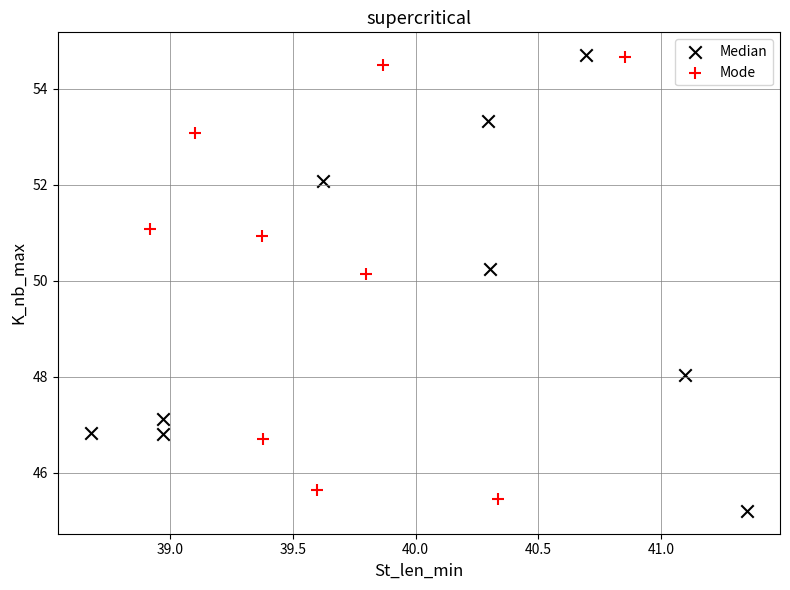

Which series reaches the minimum Y coordinate?

Median